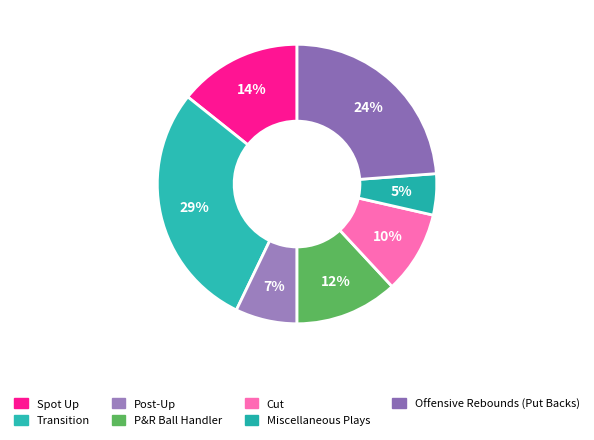

How many slices are in this pie chart?

7